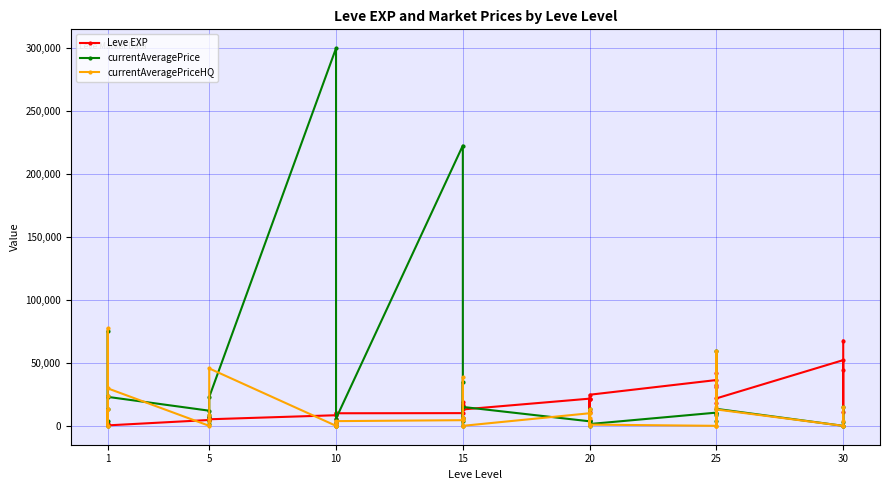

True or false: Leve EXP has more than 0 interior local peaks.

True